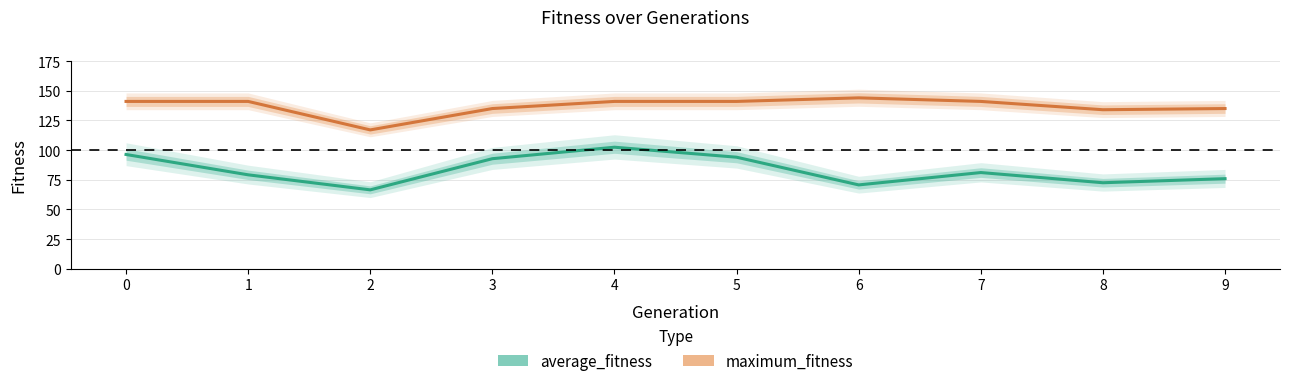

Rank the series at 9 from highest to lowest value.

maximum_fitness, average_fitness